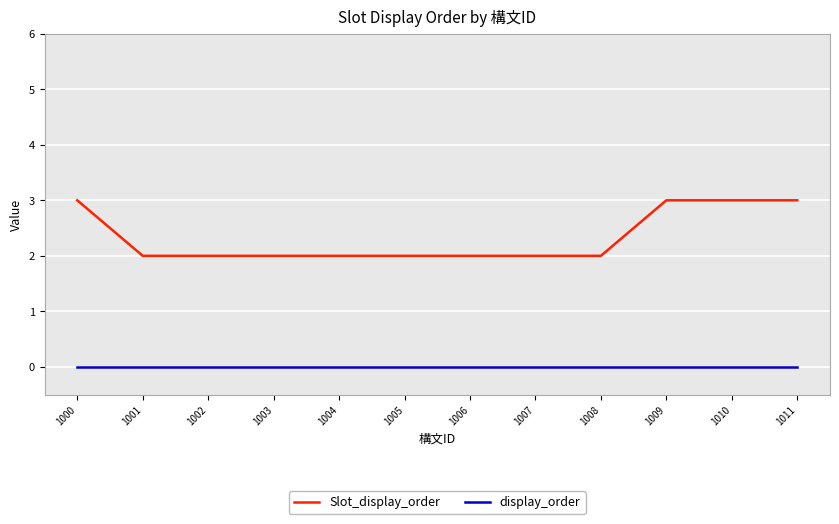

Which series has the largest total across all categories?

Slot_display_order